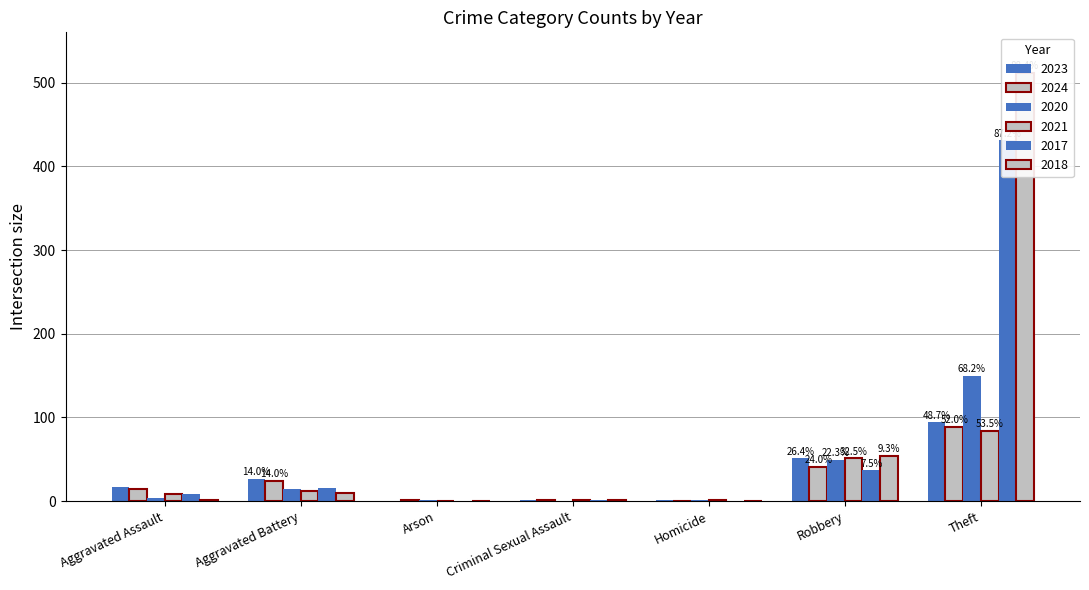

What is the total value across all series at Robbery?

283